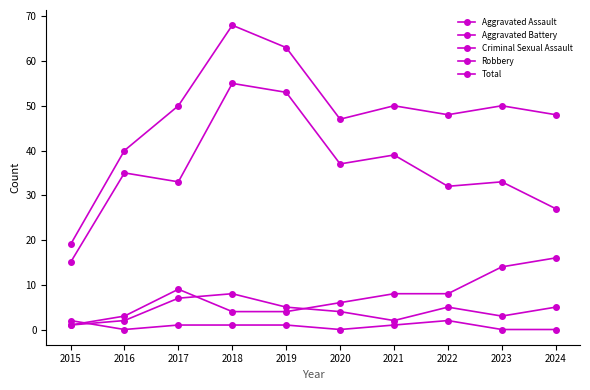

Count the number of data series in this chart.

5